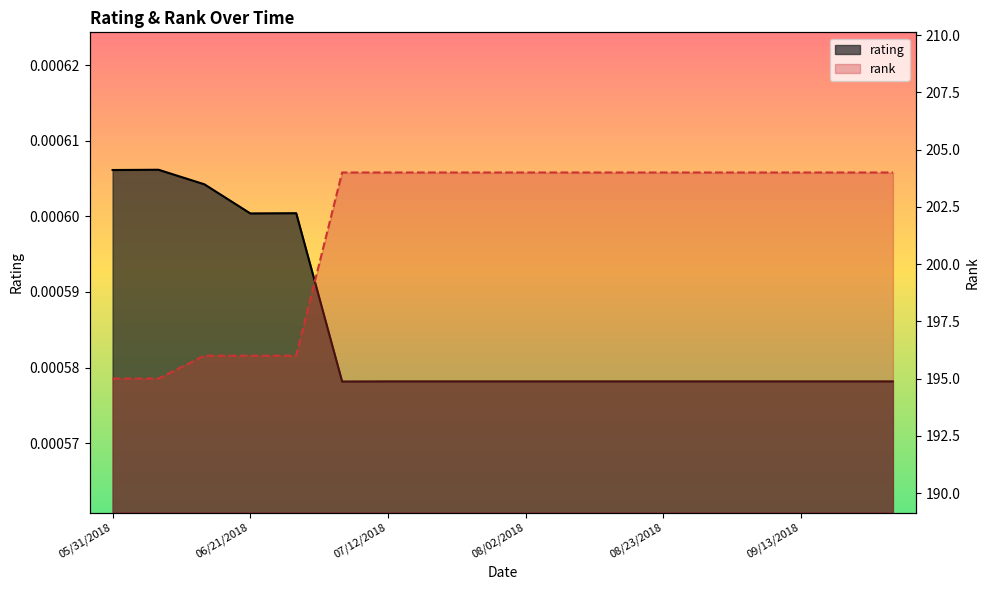

True or false: rank has a value of 195.0 at 05/31/2018.

True